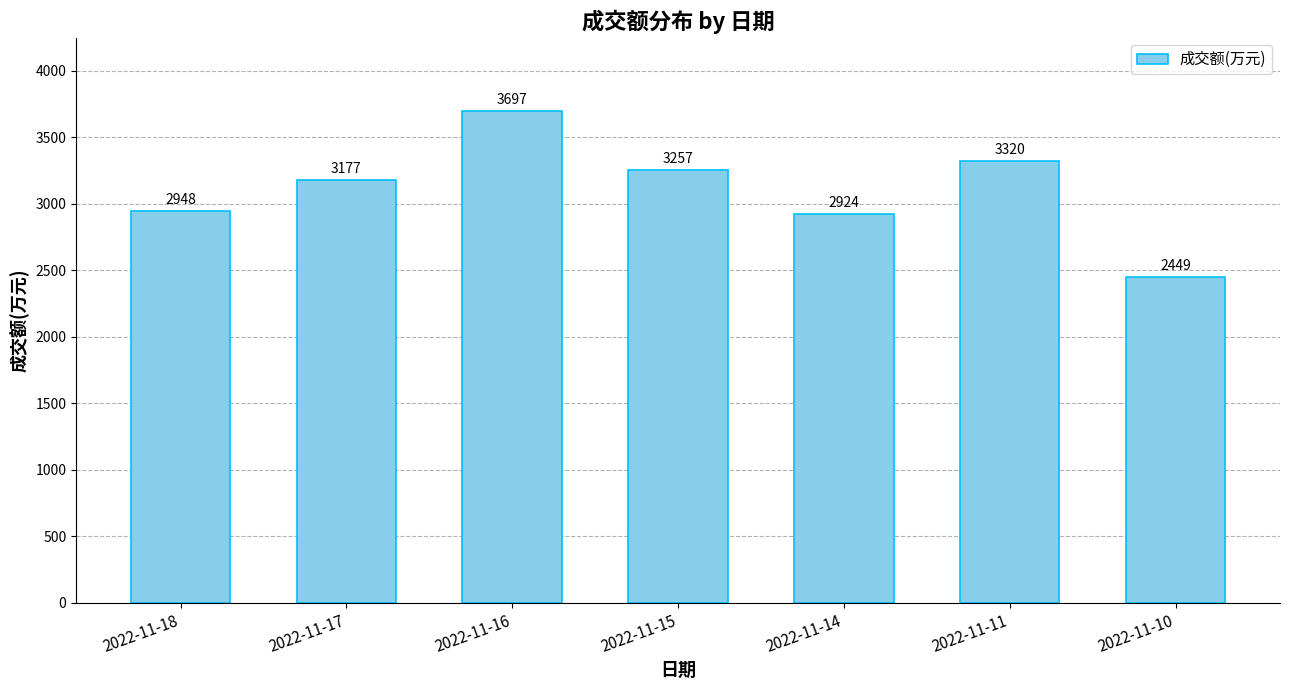

How many categories are shown in the chart?

7